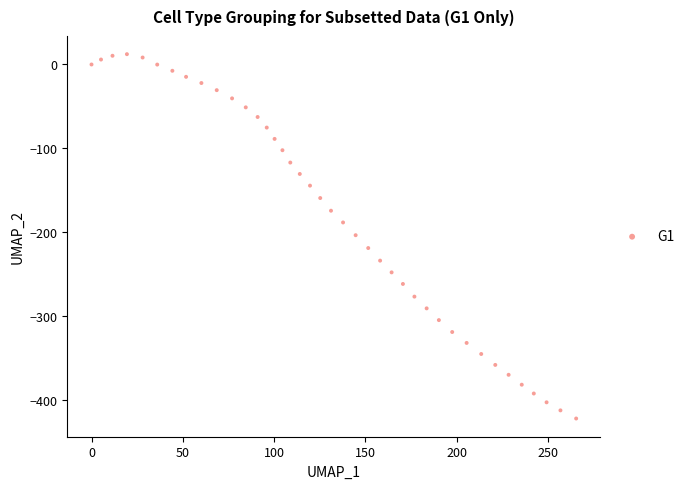

What is the range of X values (max minus min)?

265.5